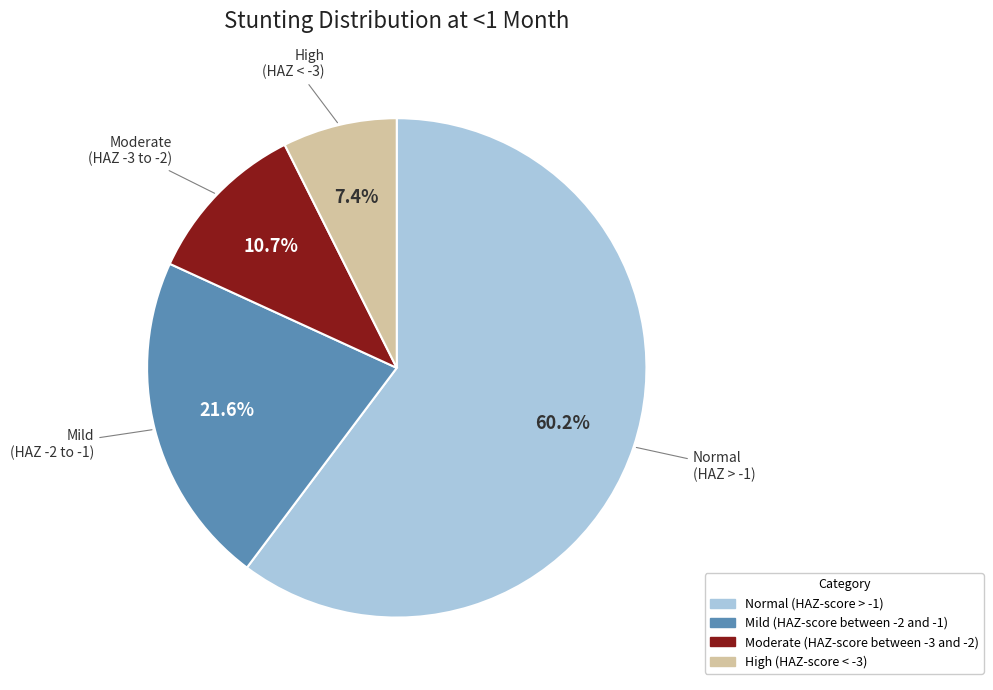

To the nearest percent, what is the difference between the largest and smallest slice percentages?

53%